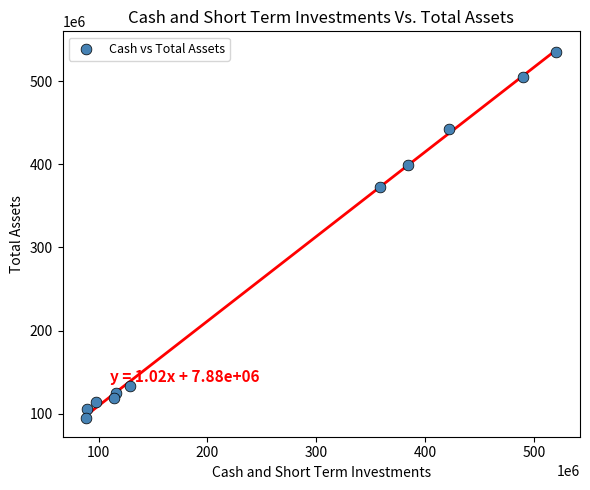

What is the range of X values (max minus min)?

431973000